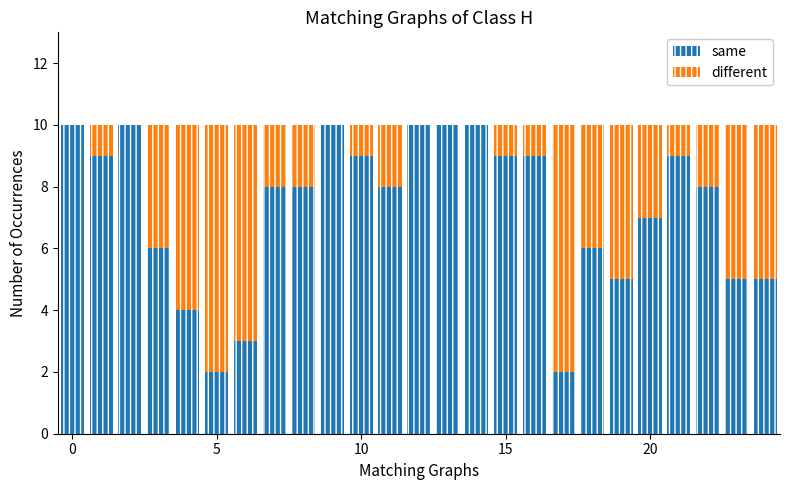

How many data points does each series have?

25